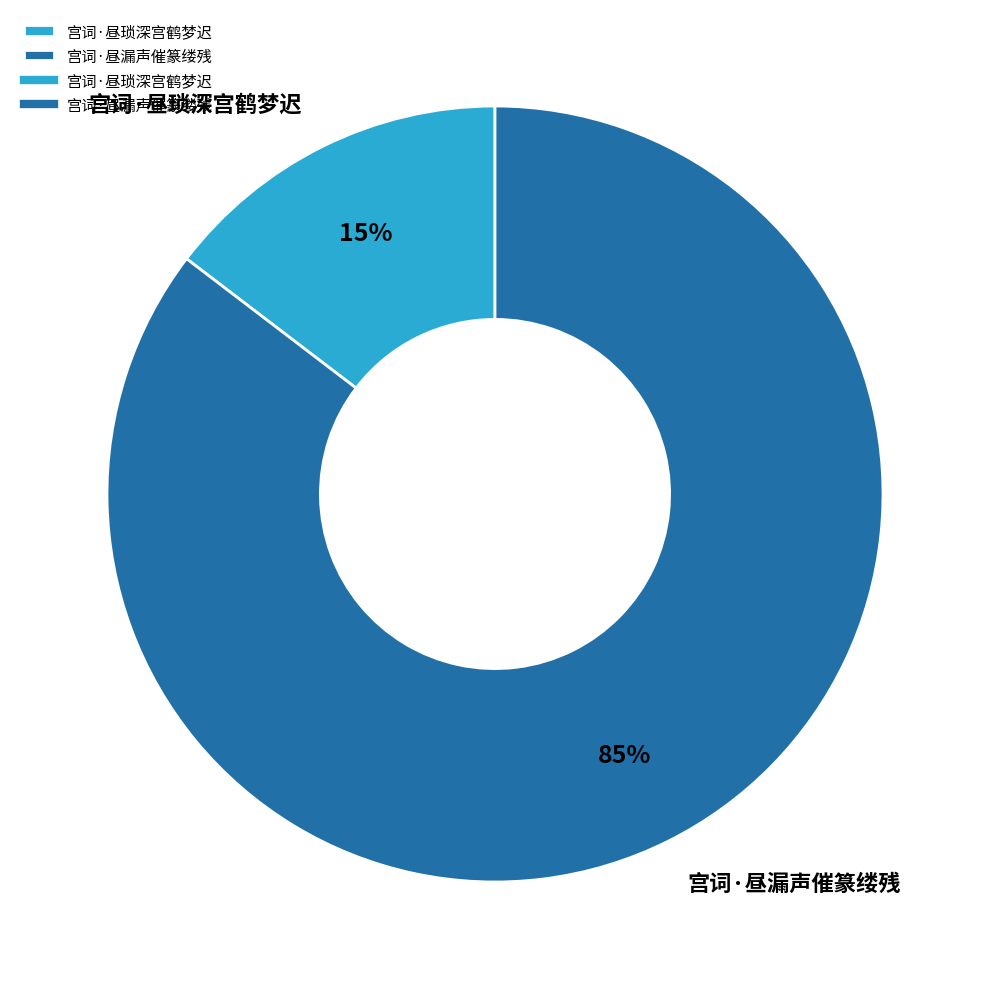

Does 宫词·昼琐深宫鹤梦迟 represent more than half of the total?

No